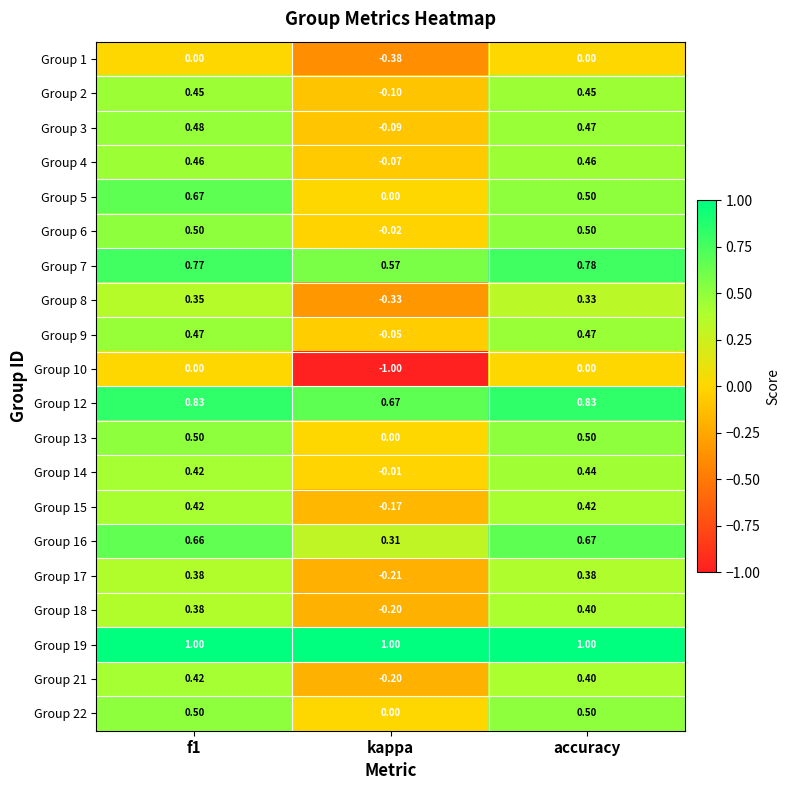

Is the value of Group 21 at kappa greater than the value of Group 5 at accuracy?

No